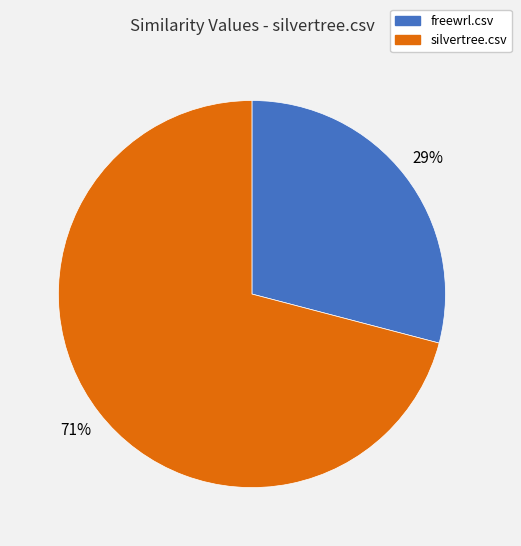

To the nearest percent, what portion does freewrl.csv represent?

29%